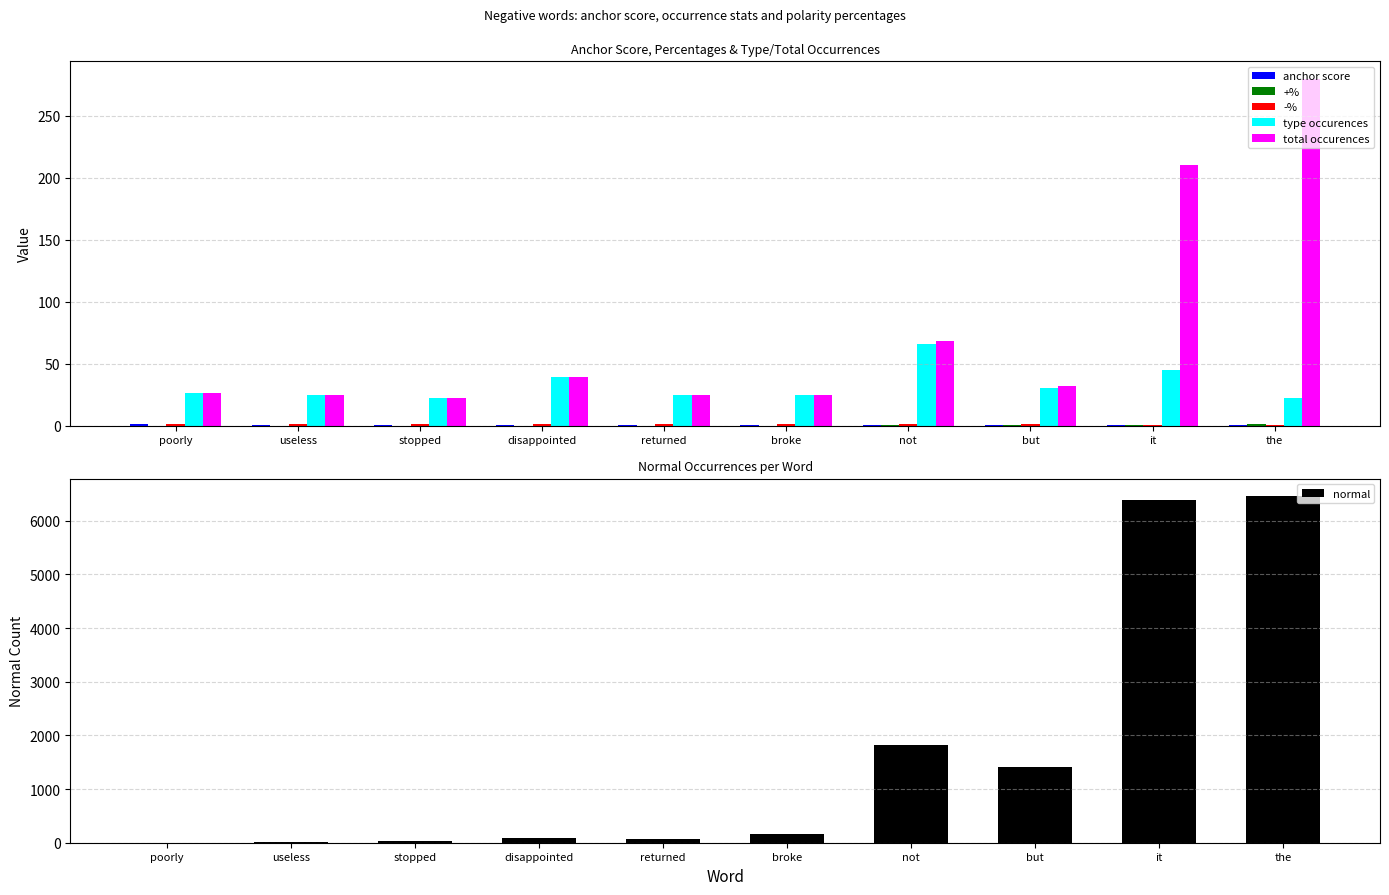

The total occurences series shows 6.0 at broke. True or false?

False